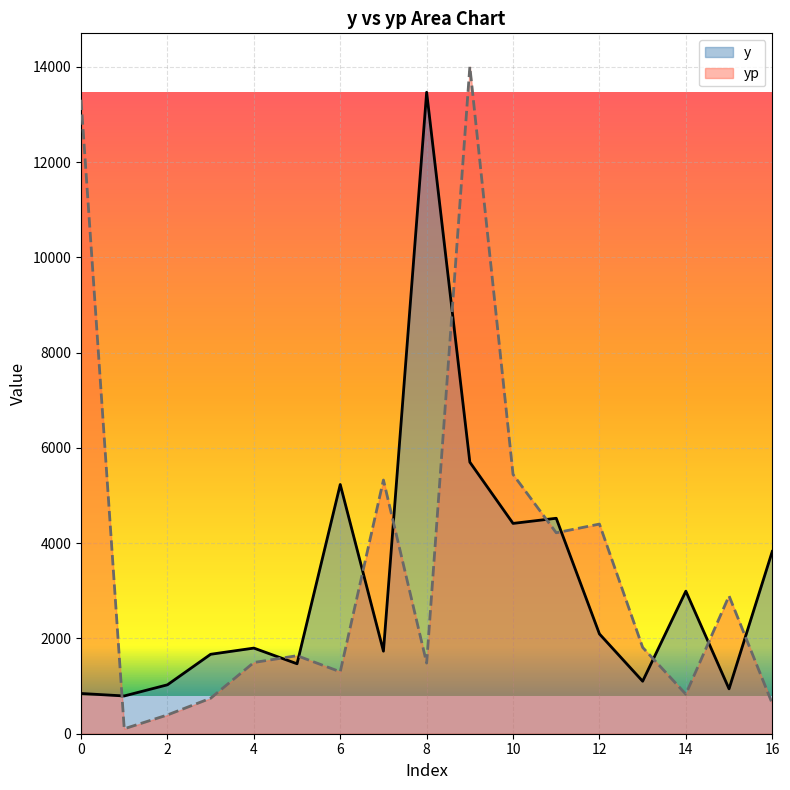

What is the value of the y point at the 14th from the left?

1102.0